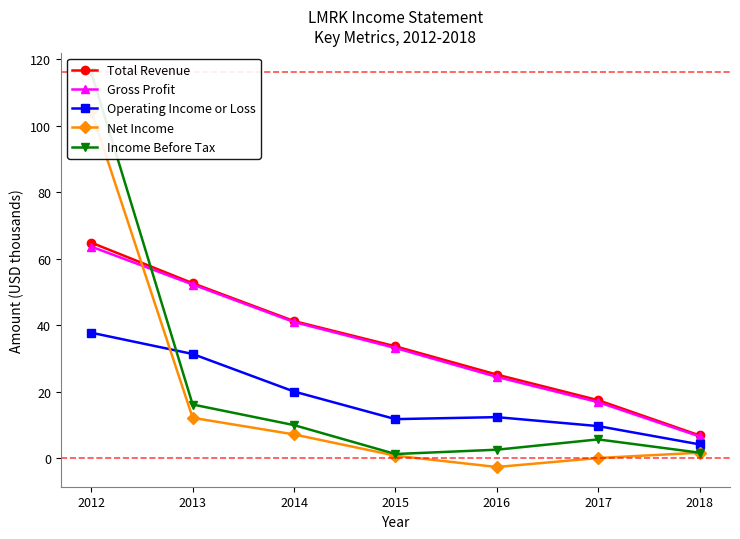

Which has a higher value, 2016 or 2013?

2013